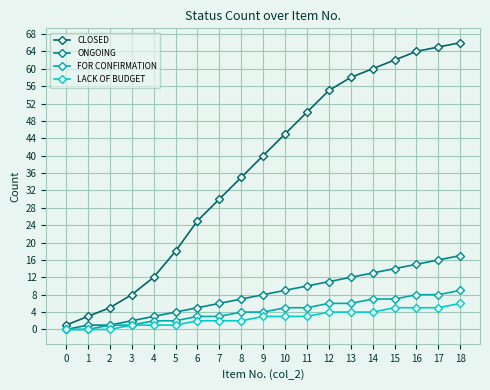

What are all the series names shown in the legend?

CLOSED, ONGOING, FOR CONFIRMATION, LACK OF BUDGET